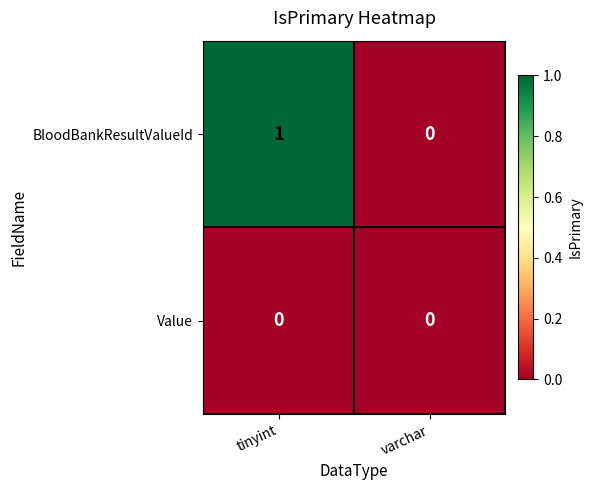

At which category does the chart reach its peak across all series?

tinyint